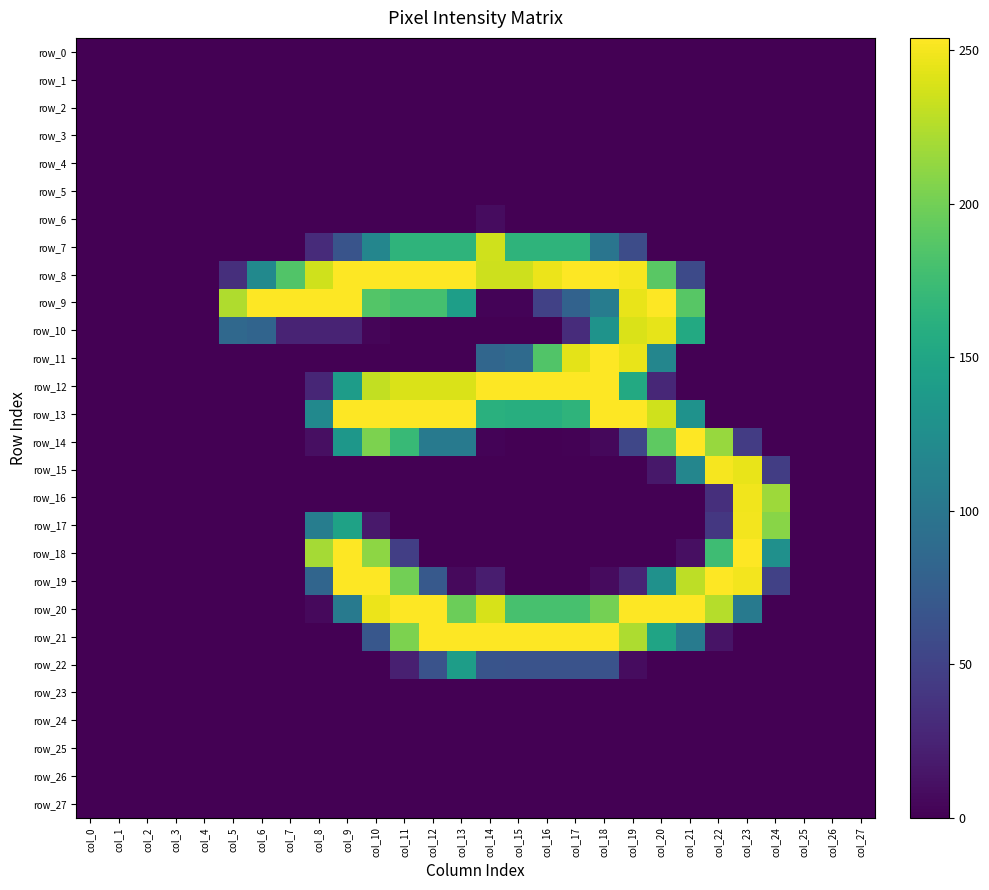

At which label does row_22 reach its minimum?

col_0